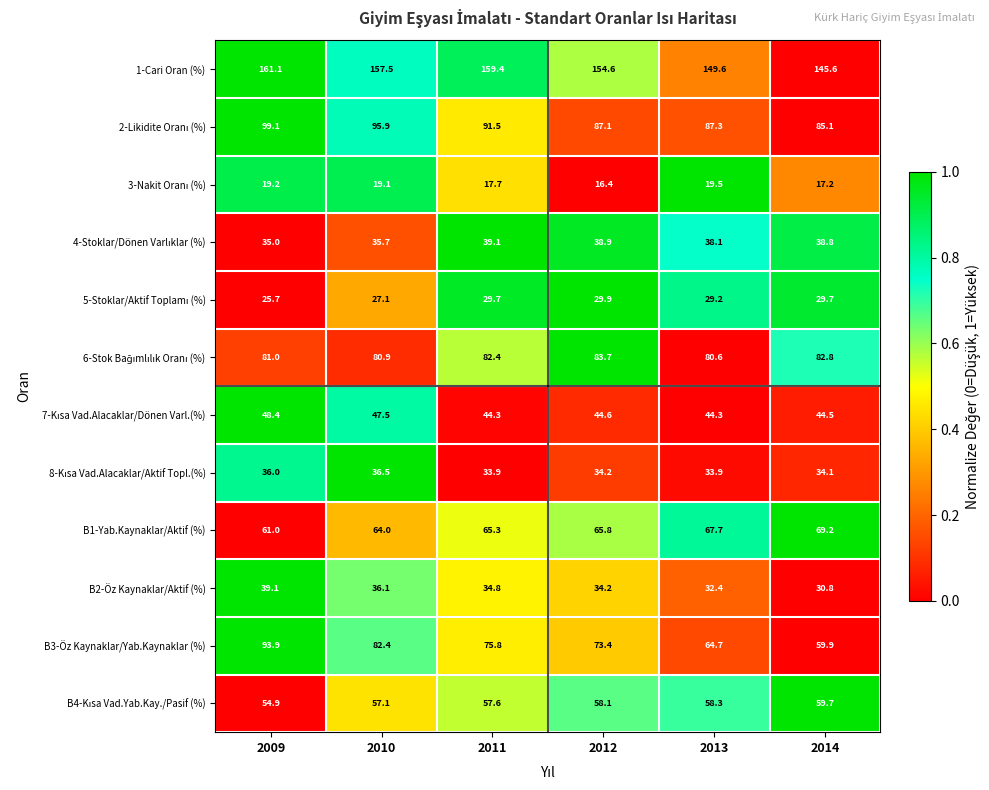

At which category is the sum across all series the highest?

2009